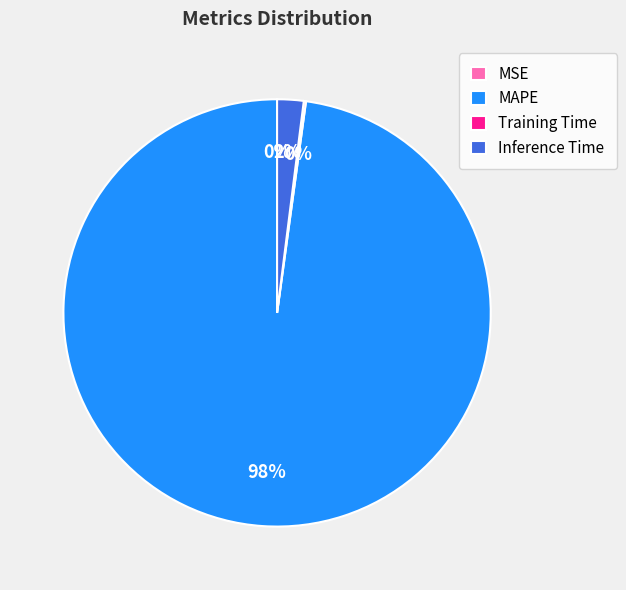

Which category has the biggest portion of the pie?

MAPE